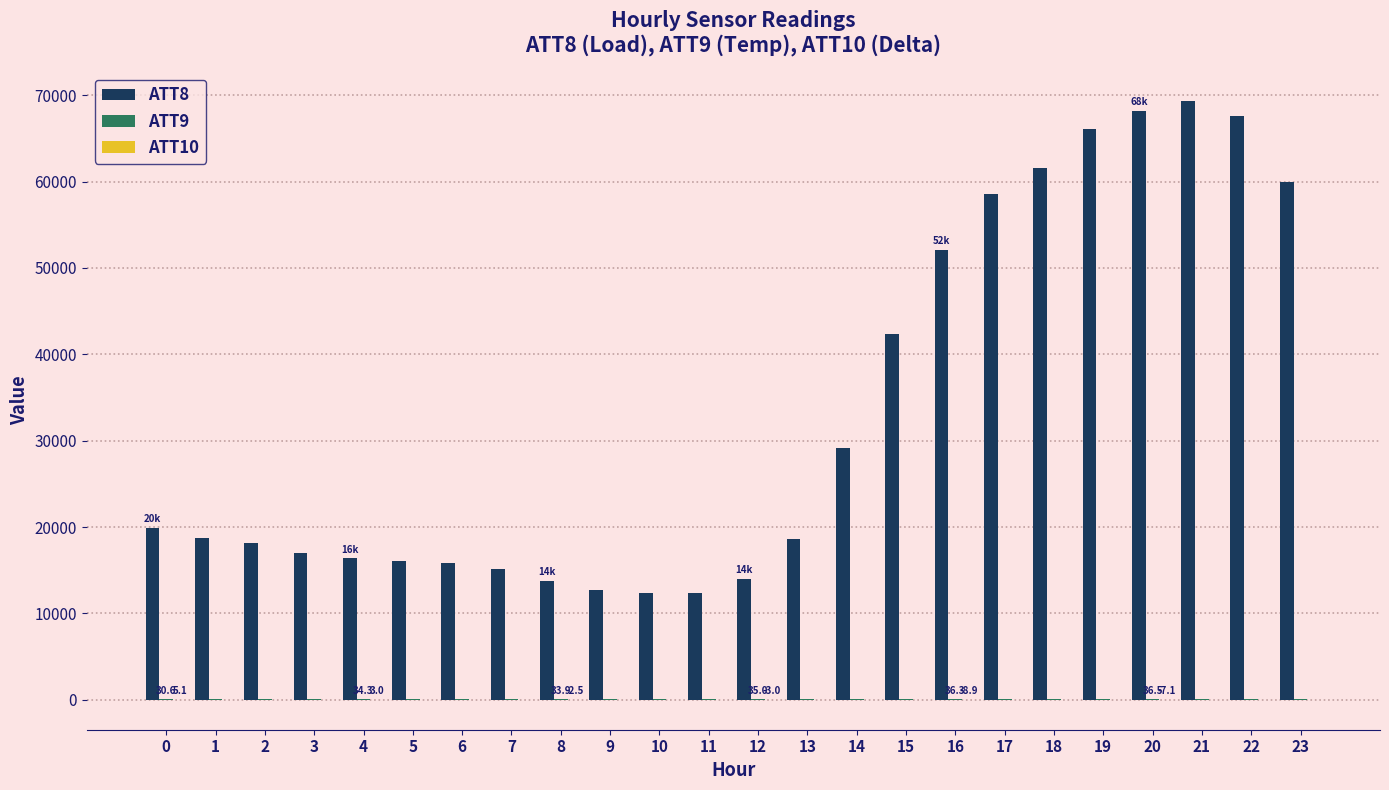

Are the bars grouped side by side (vs. stacked)?

Yes